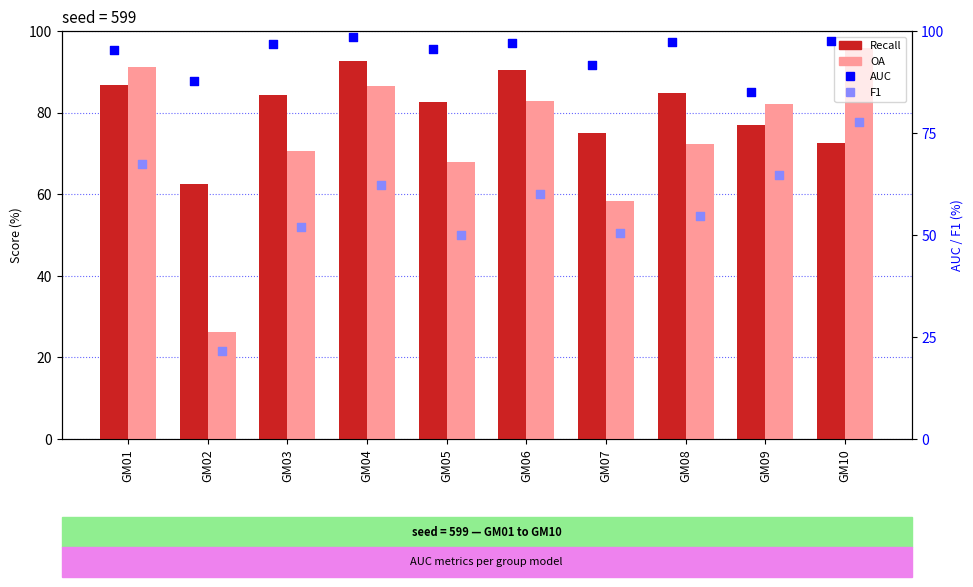

At how many categories does at least one series exceed 51?

10